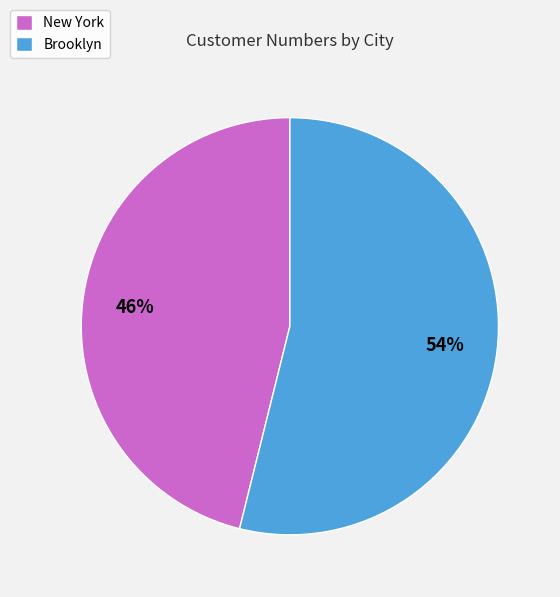

Is there a majority slice in this chart?

Yes